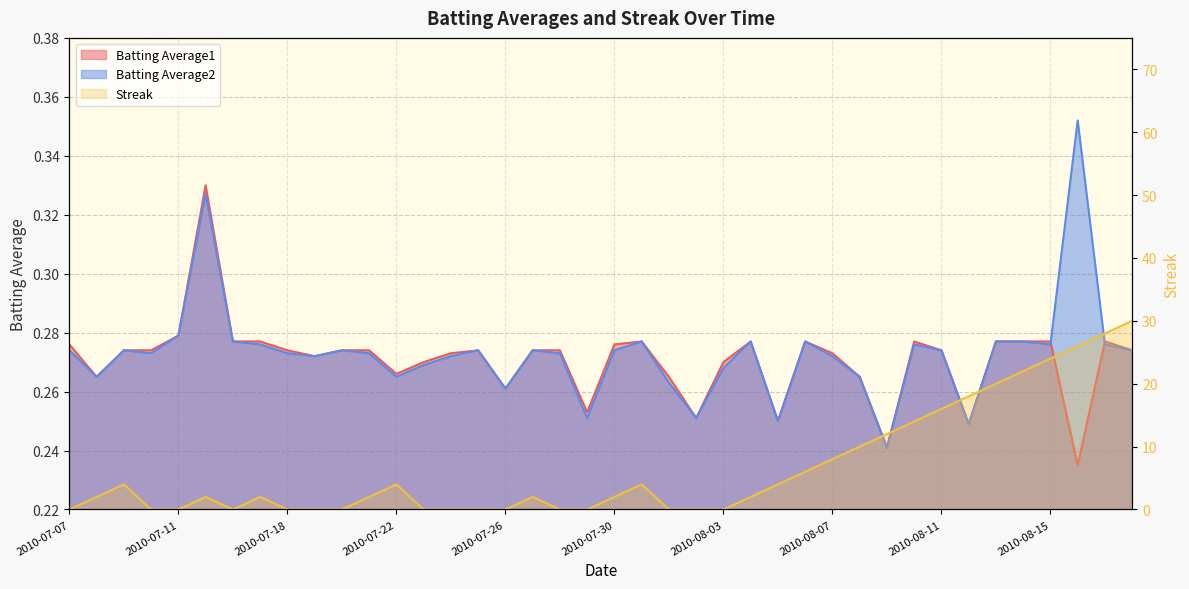

At which label does Batting Average2 reach its peak?

2010-08-16